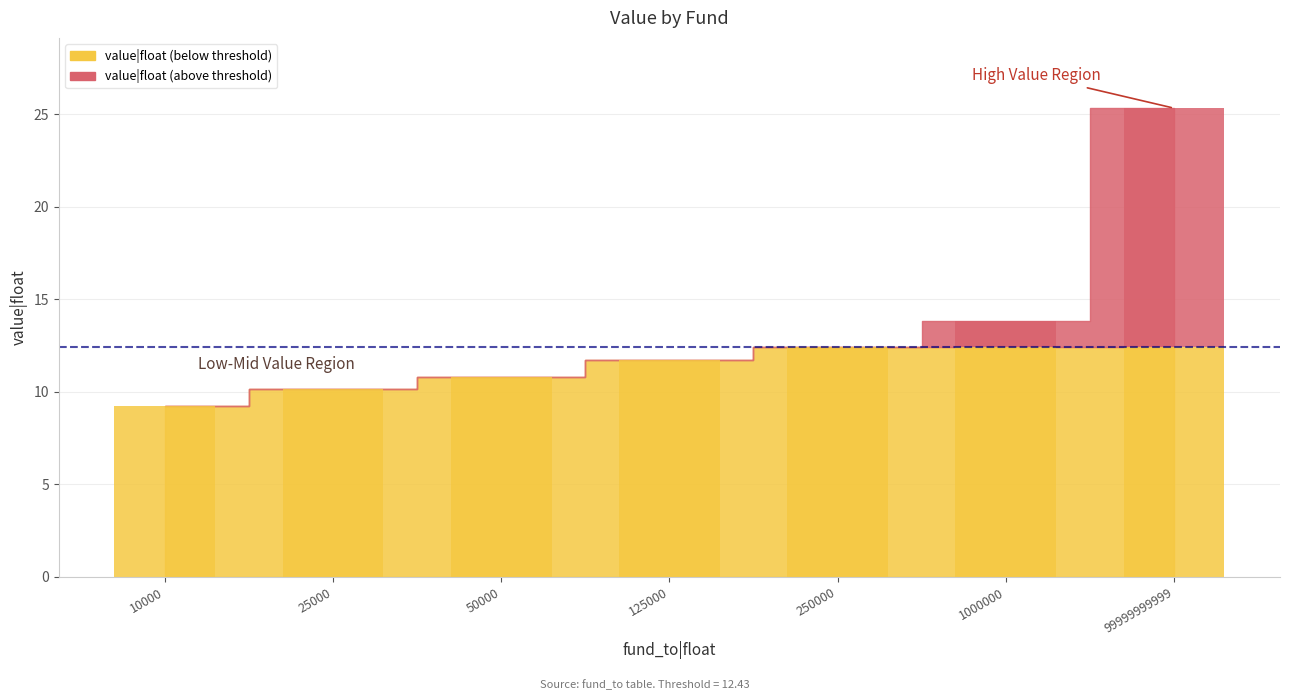

Rank the categories by value from highest to lowest.

99999999999, 1000000, 250000, 125000, 50000, 25000, 10000